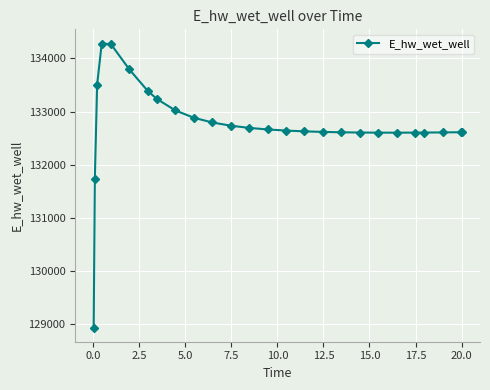

What is the average value?

132741.4